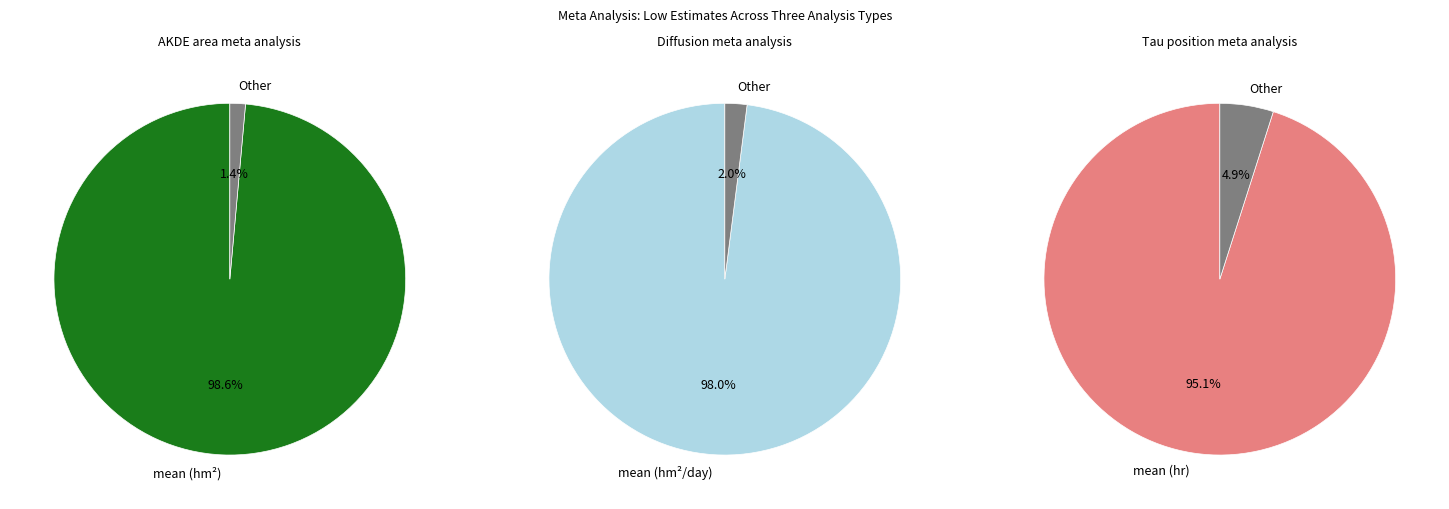

To the nearest percent, what is the combined percentage of Tau position and AKDE area?

99%